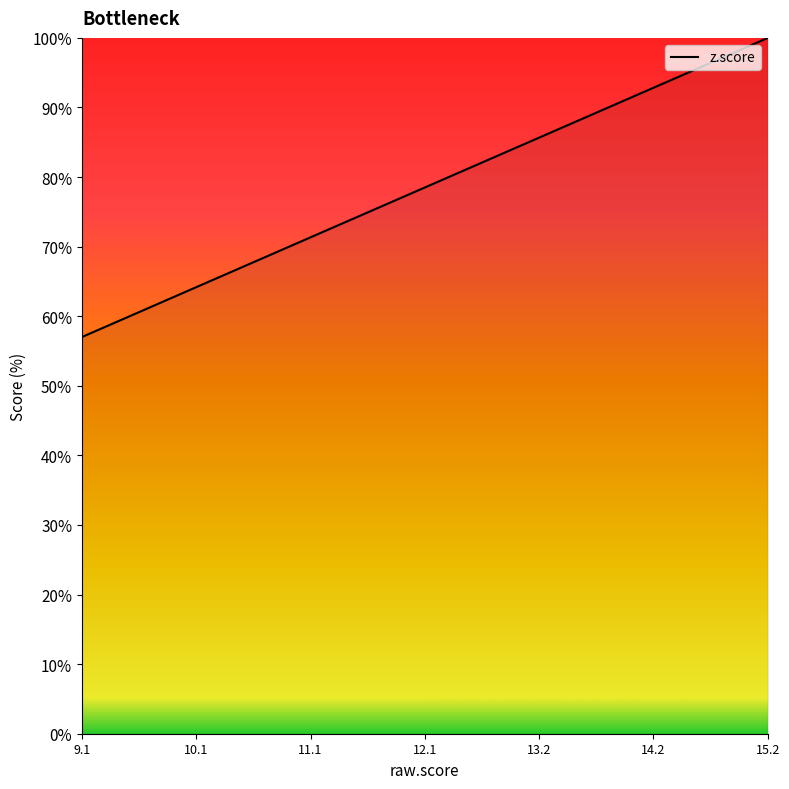

How many lines are shown in the chart?

1